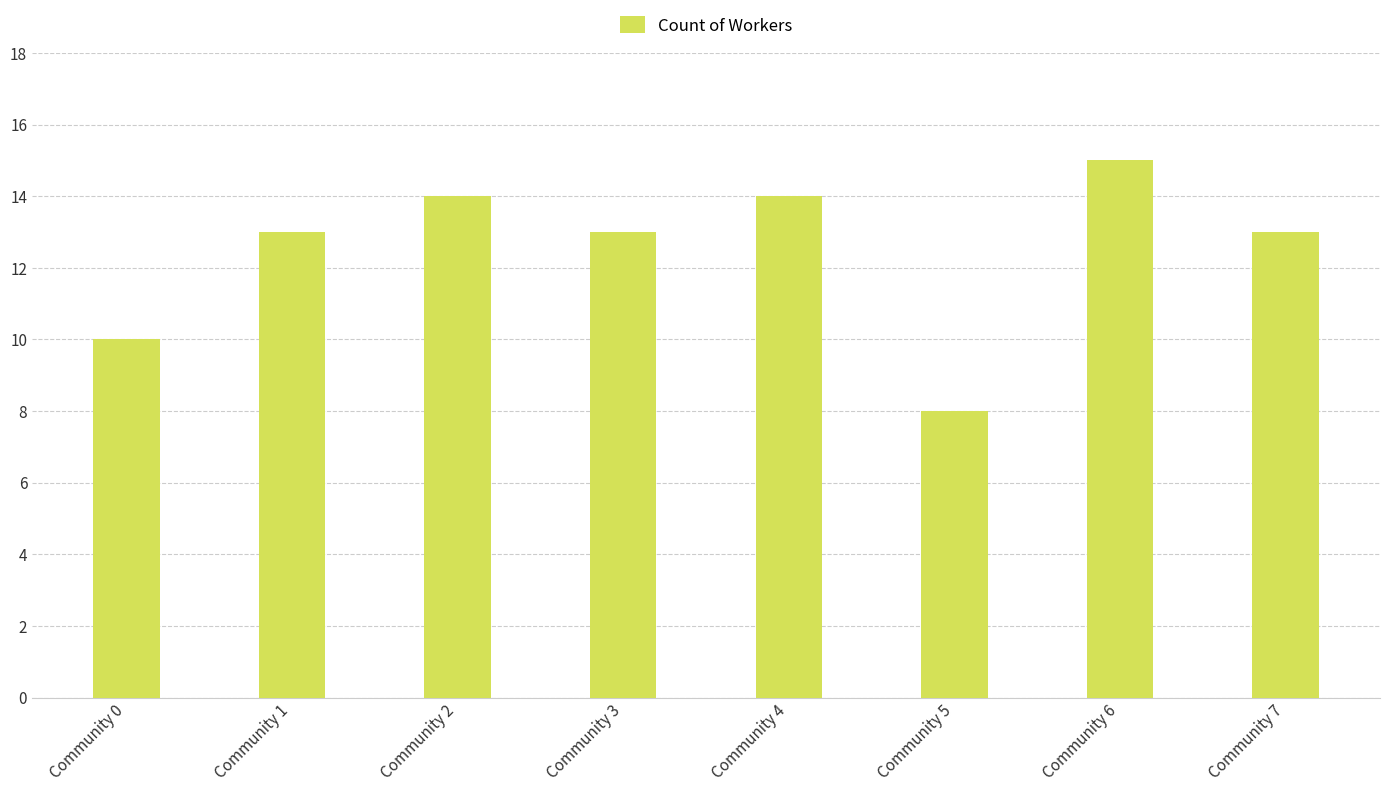

Does the chart contain any negative values?

No